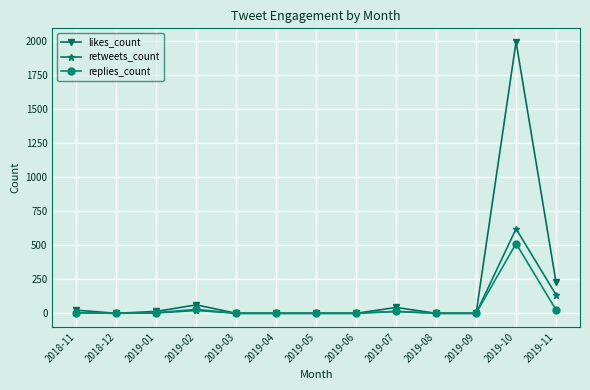

The value of retweets_count at 2019-04 is 371. True or false?

False